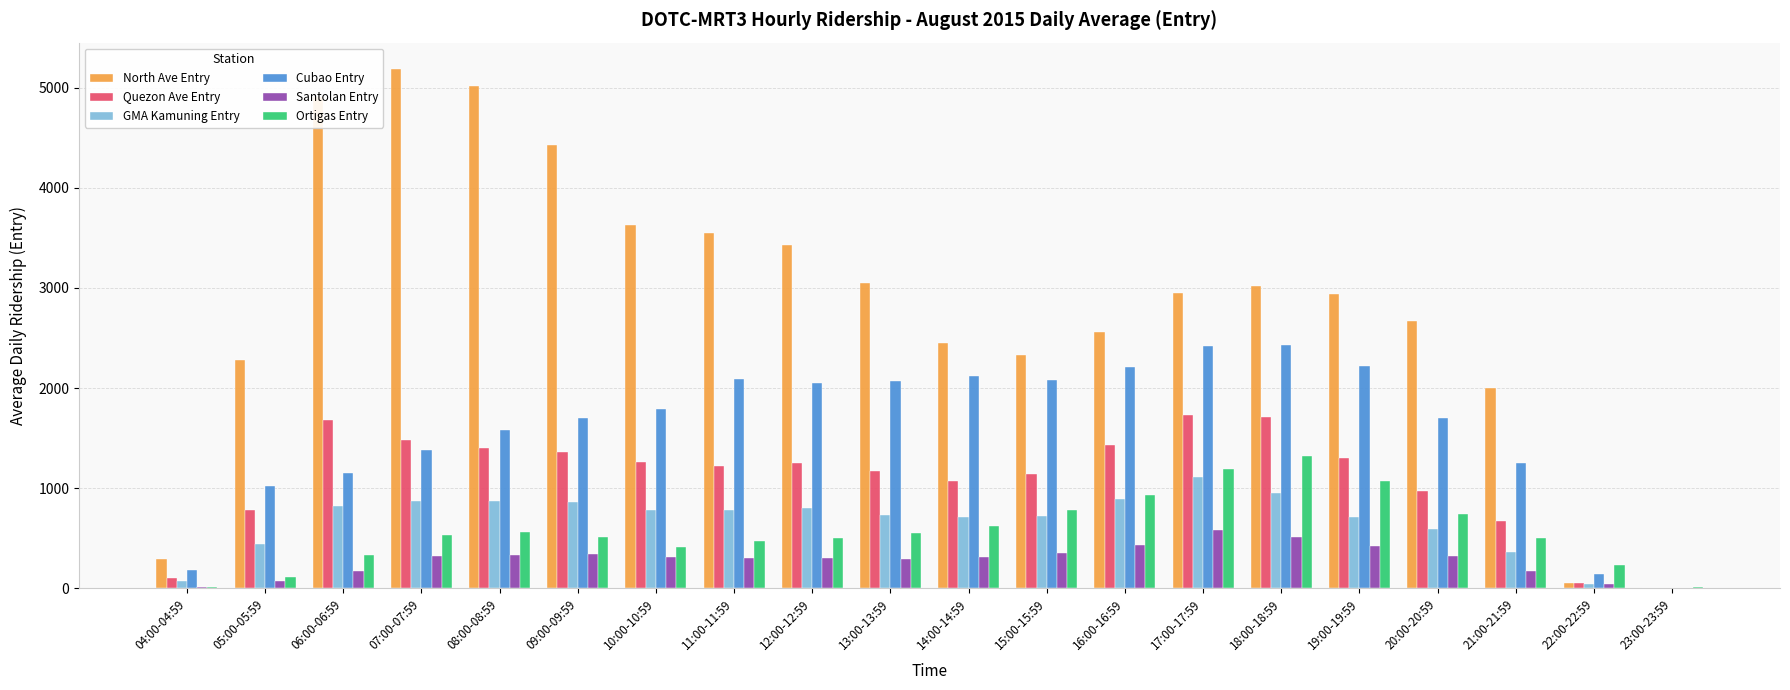

Are the bars grouped side by side (vs. stacked)?

Yes